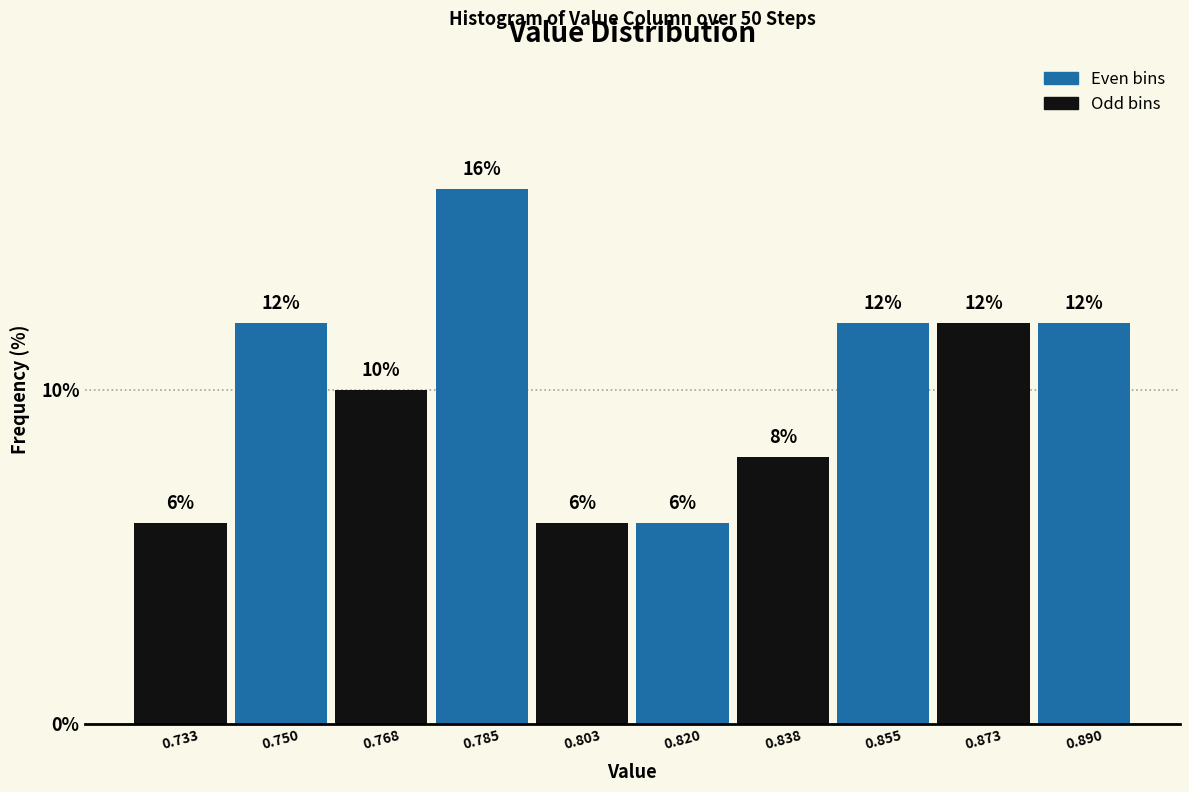

Reading left to right, list every bar in this chart as the range it spans on the x-axis followed by its height. The bar edges are not printed on the chart, so give them approximately, as read against the axis.

0.724 to 0.742: 6
0.742 to 0.758: 12
0.758 to 0.776: 10
0.776 to 0.794: 16
0.794 to 0.812: 6
0.812 to 0.828: 6
0.828 to 0.846: 8
0.846 to 0.864: 12
0.864 to 0.882: 12
0.882 to 0.900: 12